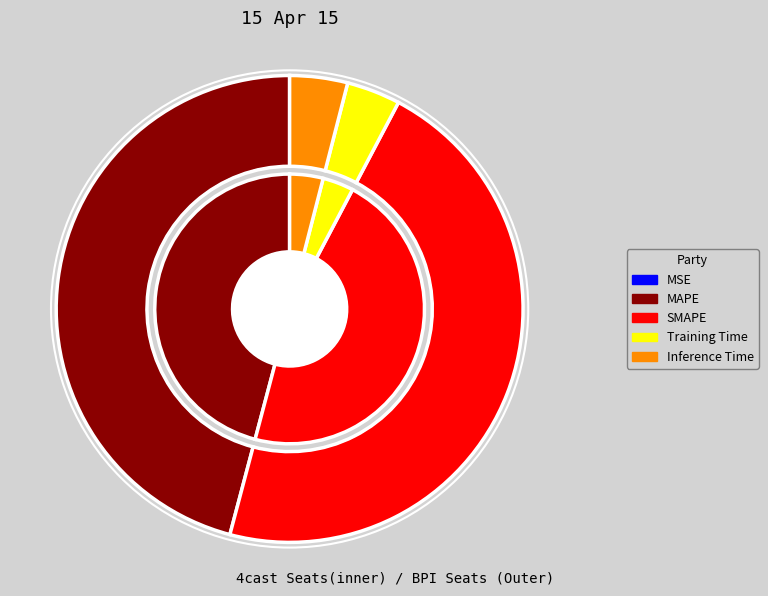

To the nearest percent, what is the average slice percentage?

20%